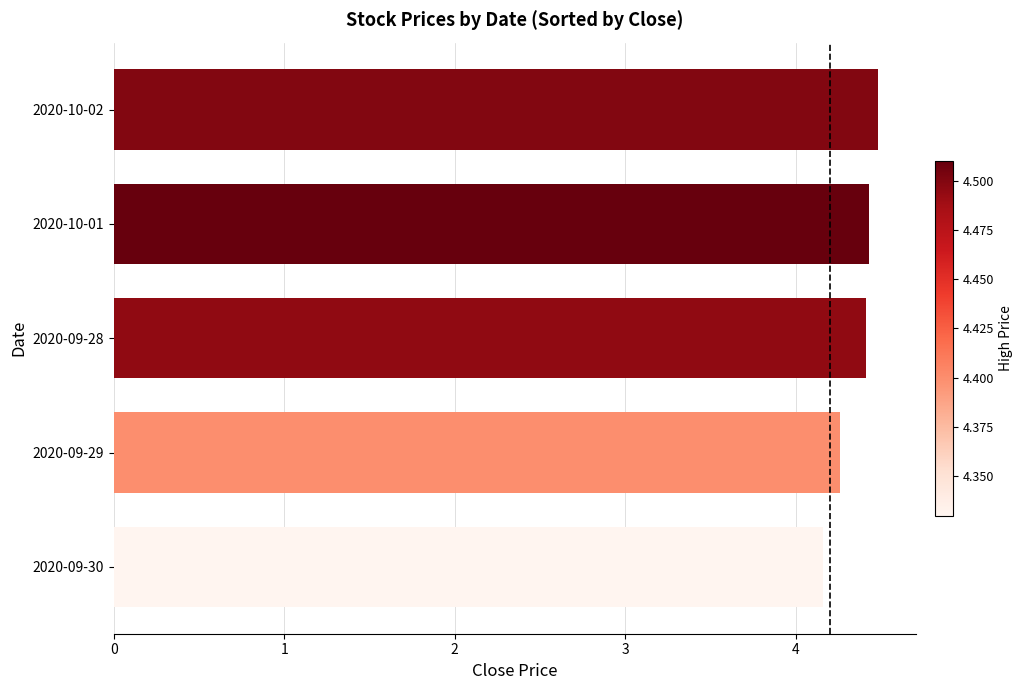

The value at 2020-09-28 is 4.4. True or false?

True